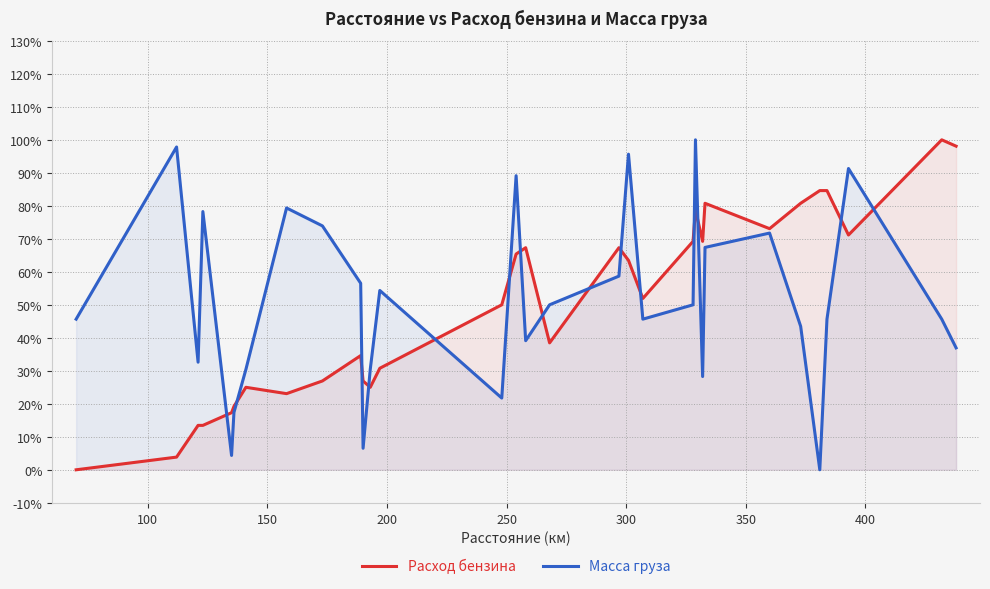

What is the difference between the maximum and minimum values in the Расход бензина series?

1.0